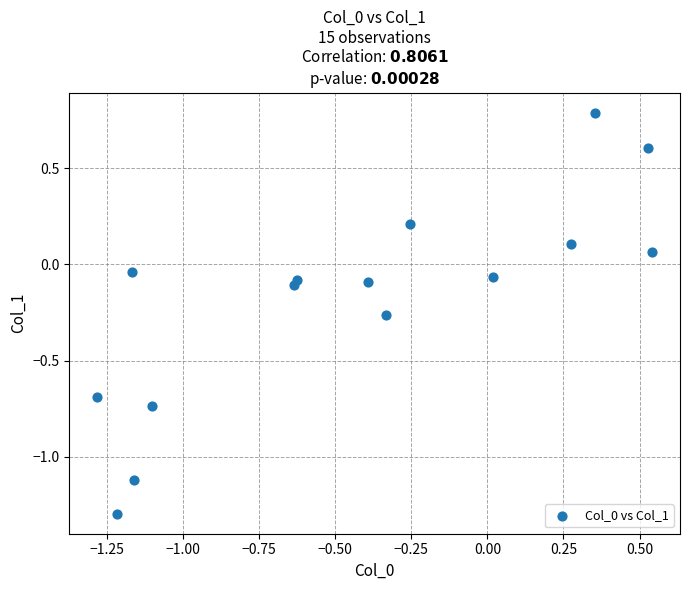

What is the range of X values (max minus min)?

1.8